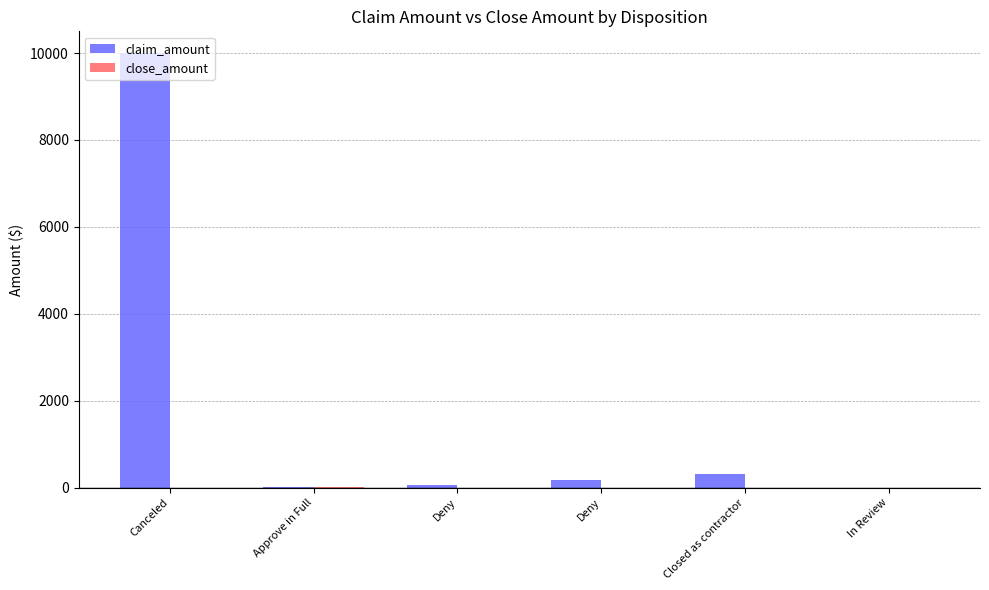

Is it true that claim_amount equals 16.0 at Approve in Full?

True